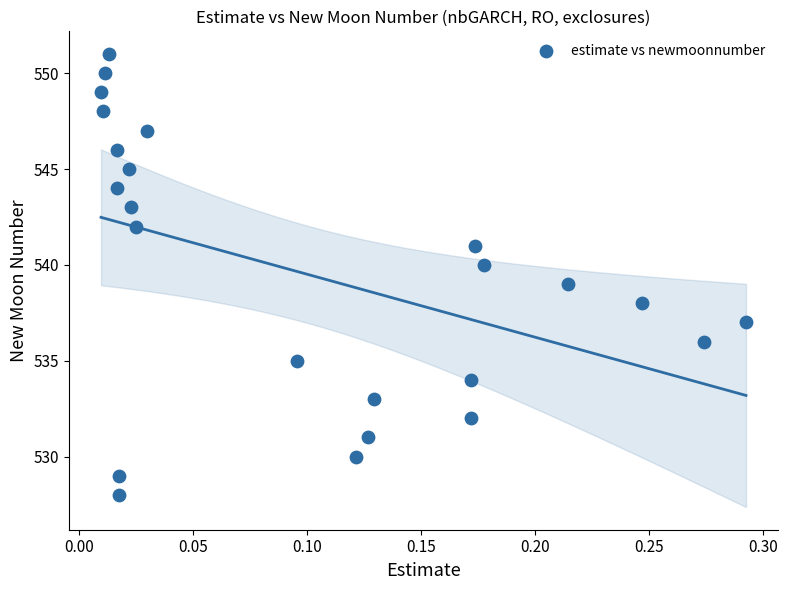

What is the range of Y values (max minus min)?

23